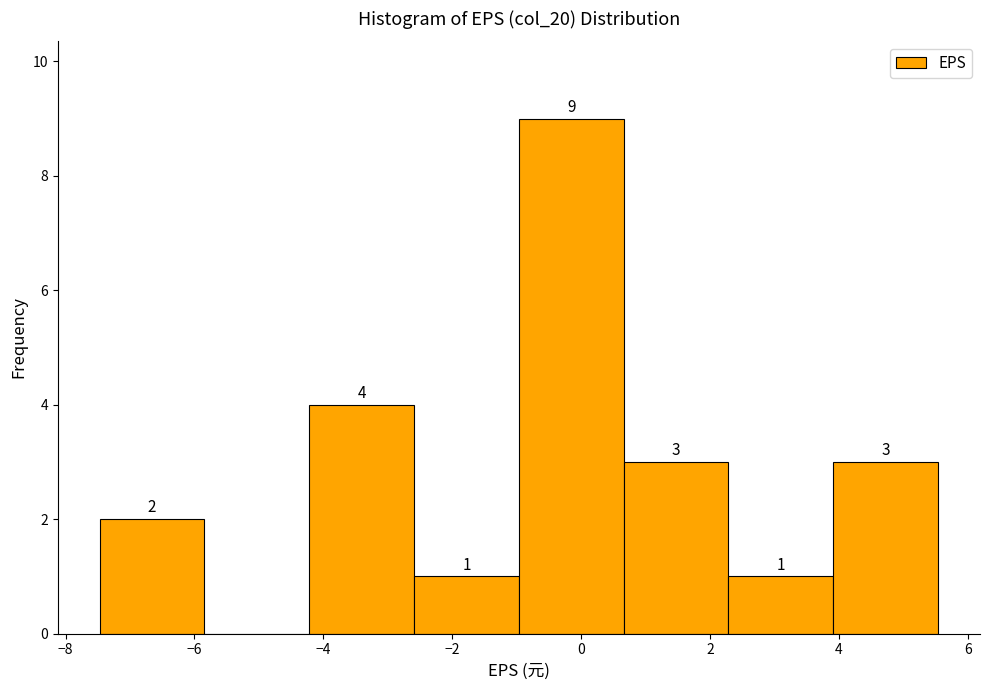

Which range on the x-axis has the tallest bar?

-1.0 to 0.6